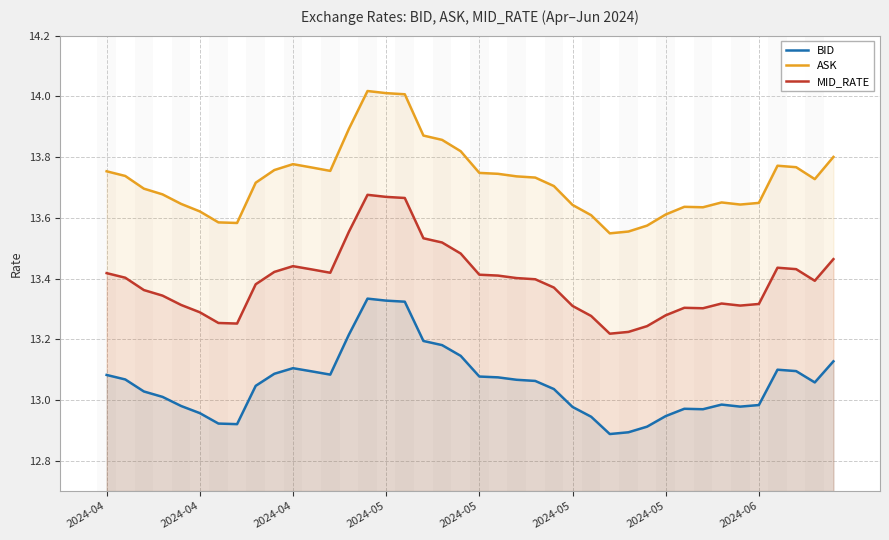

What is the smallest value displayed?

12.9